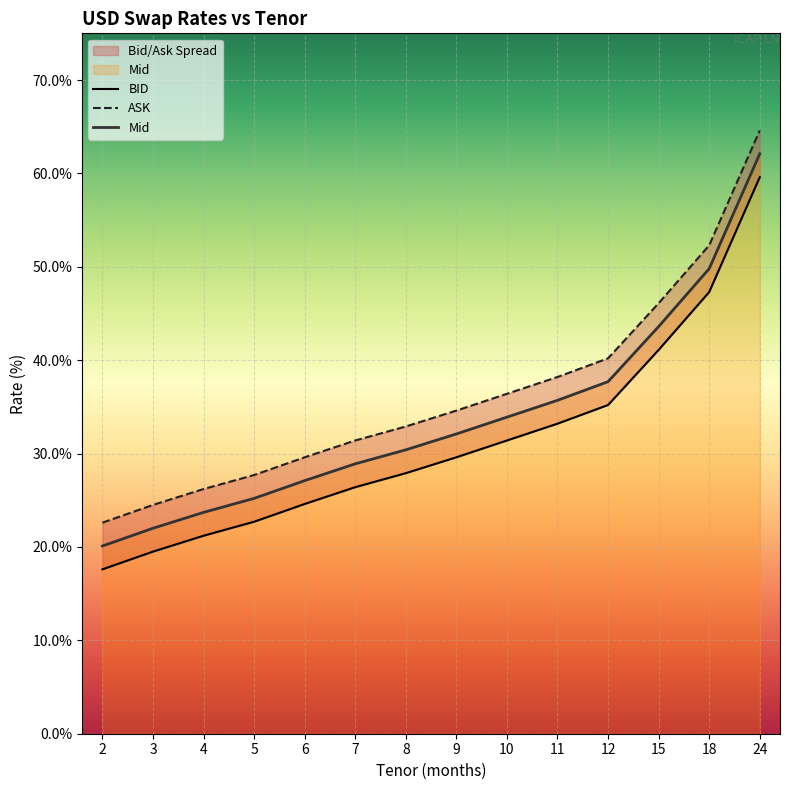

Reading left to right, what are all the values shown in this chart?

BID: 0.2	0.2	0.2	0.2	0.2	0.3	0.3	0.3	0.3	0.3	0.4	0.4	0.5	0.6
ASK: 0.2	0.2	0.3	0.3	0.3	0.3	0.3	0.3	0.4	0.4	0.4	0.5	0.5	0.6
Mid: 0.2	0.2	0.2	0.3	0.3	0.3	0.3	0.3	0.3	0.4	0.4	0.4	0.5	0.6